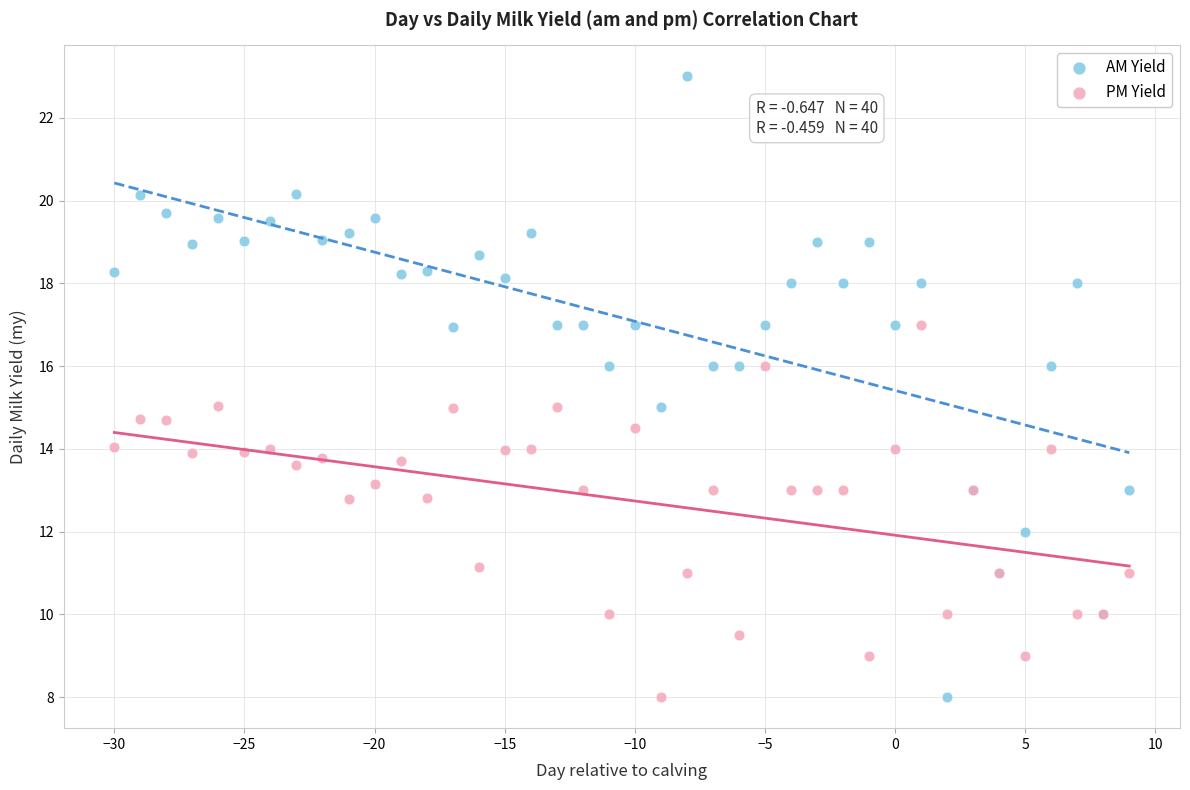

What is the X range (max minus min) for the scatter plot?

39.0